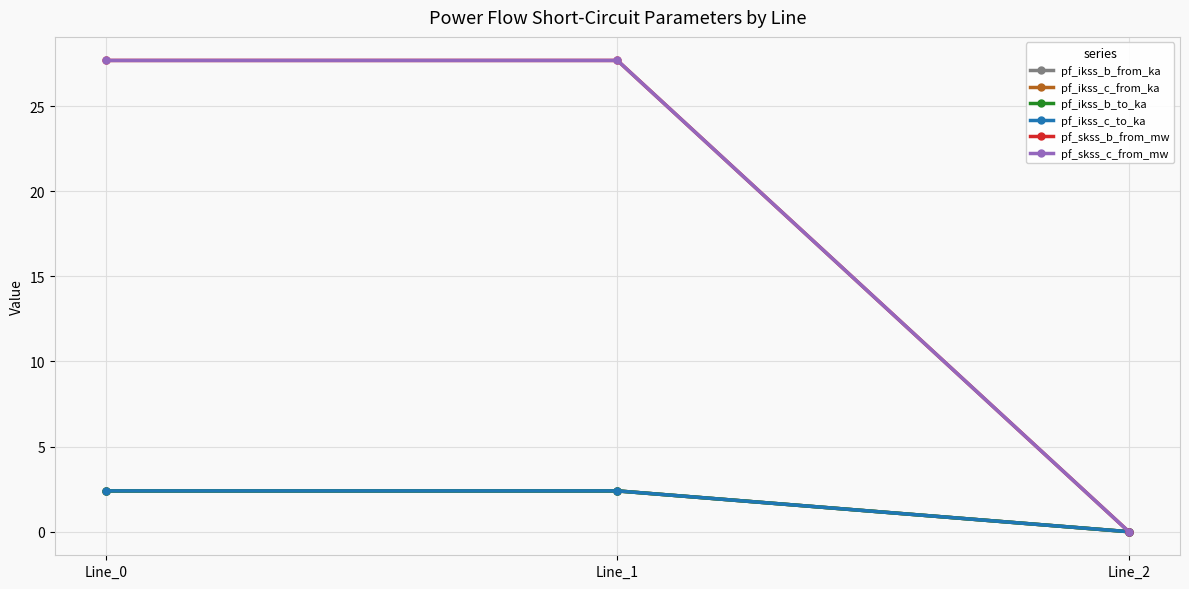

Does the chart have visible grid lines?

Yes